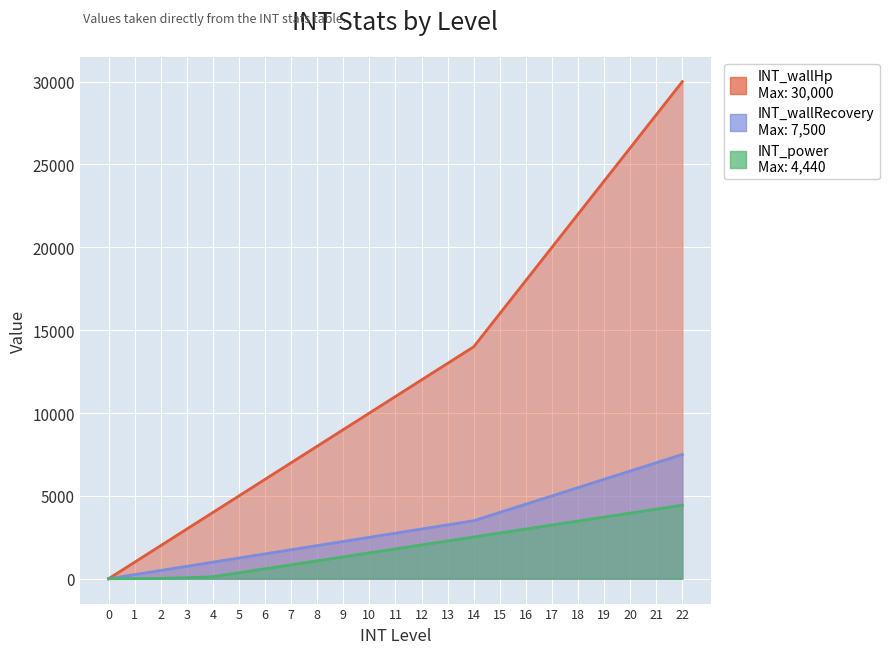

What is the difference between the maximum and second lowest values in the INT_power series?

4430